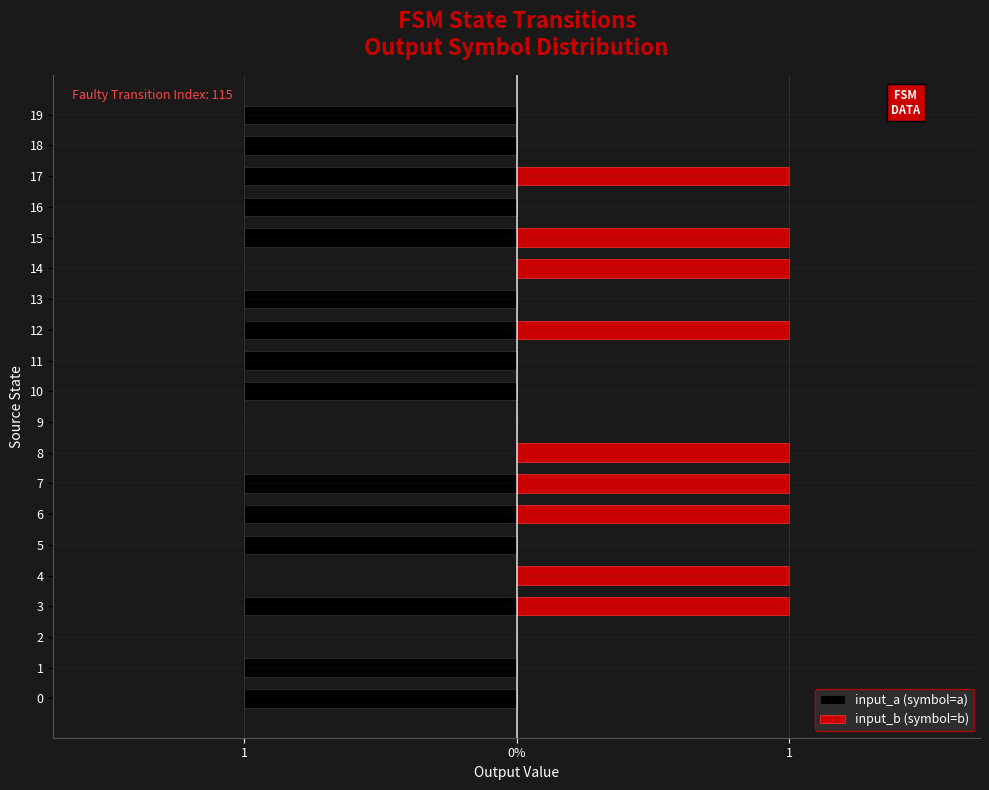

What is the total value across all series at 1?

-1